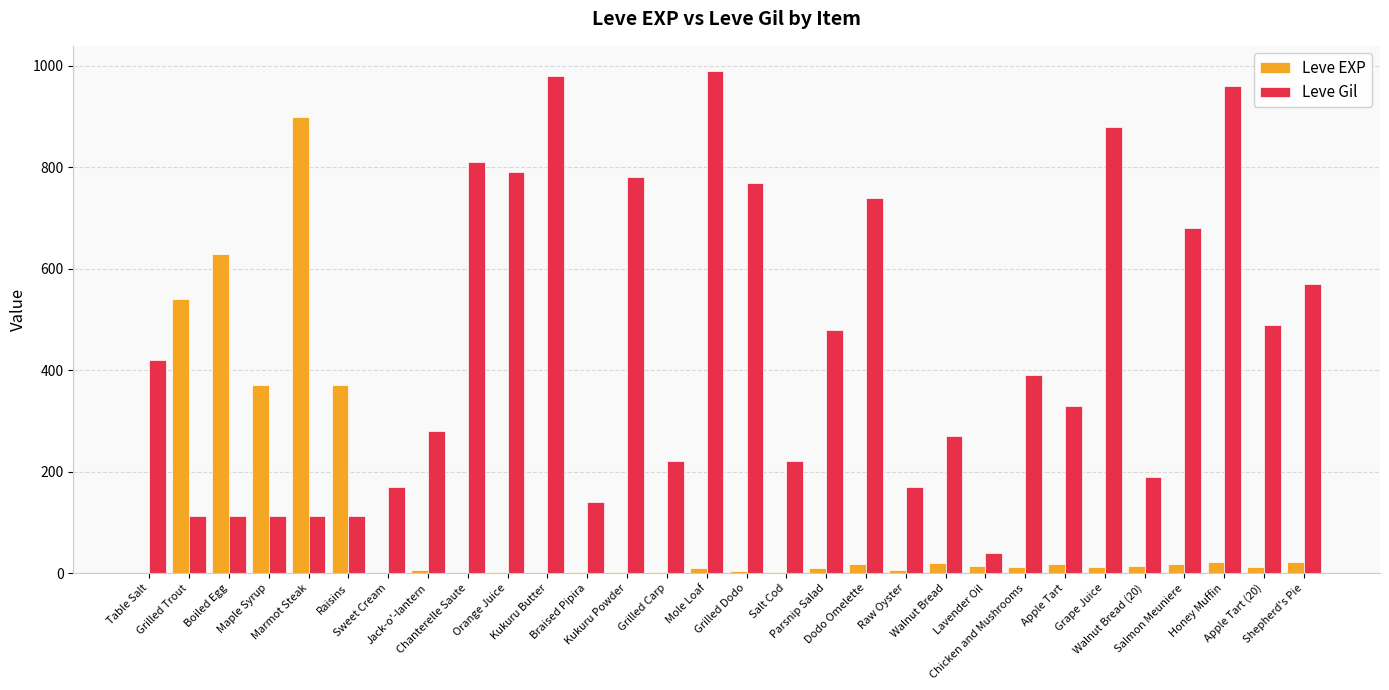

Which series has the largest total across all categories?

Leve Gil